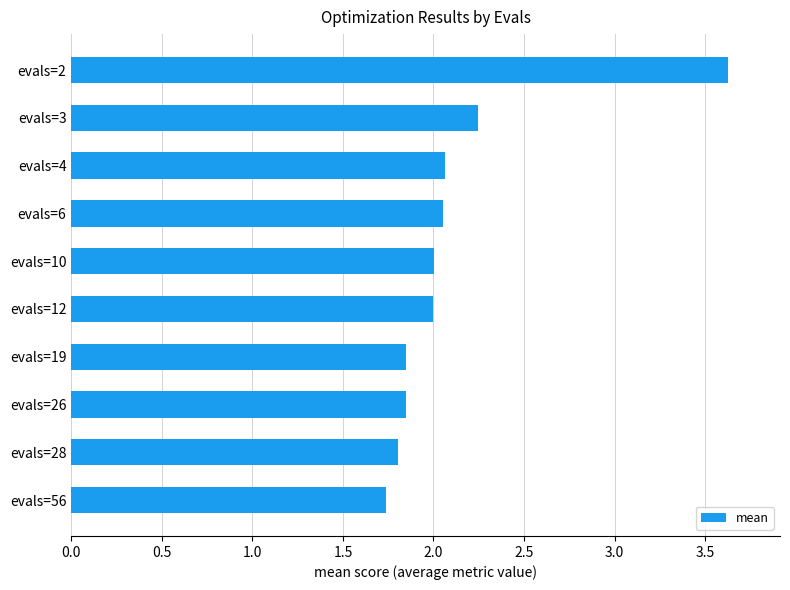

What is the ratio of the value at evals=4 to the value at evals=26?

1.1